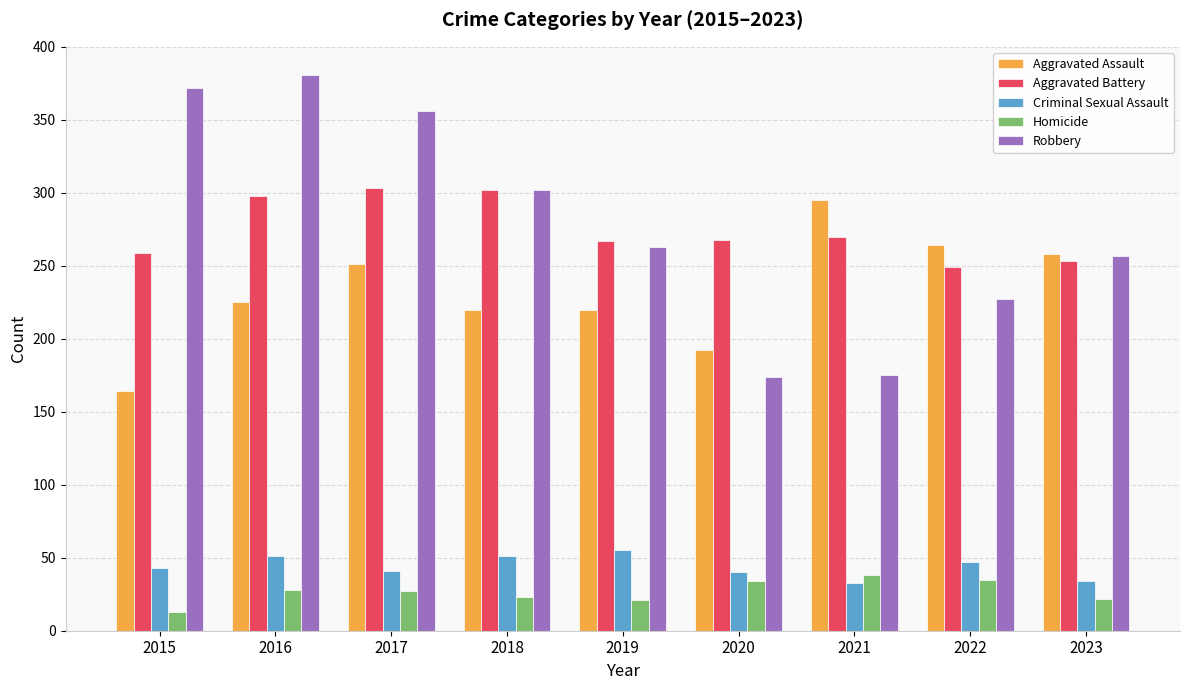

How many bars are there in total?

45